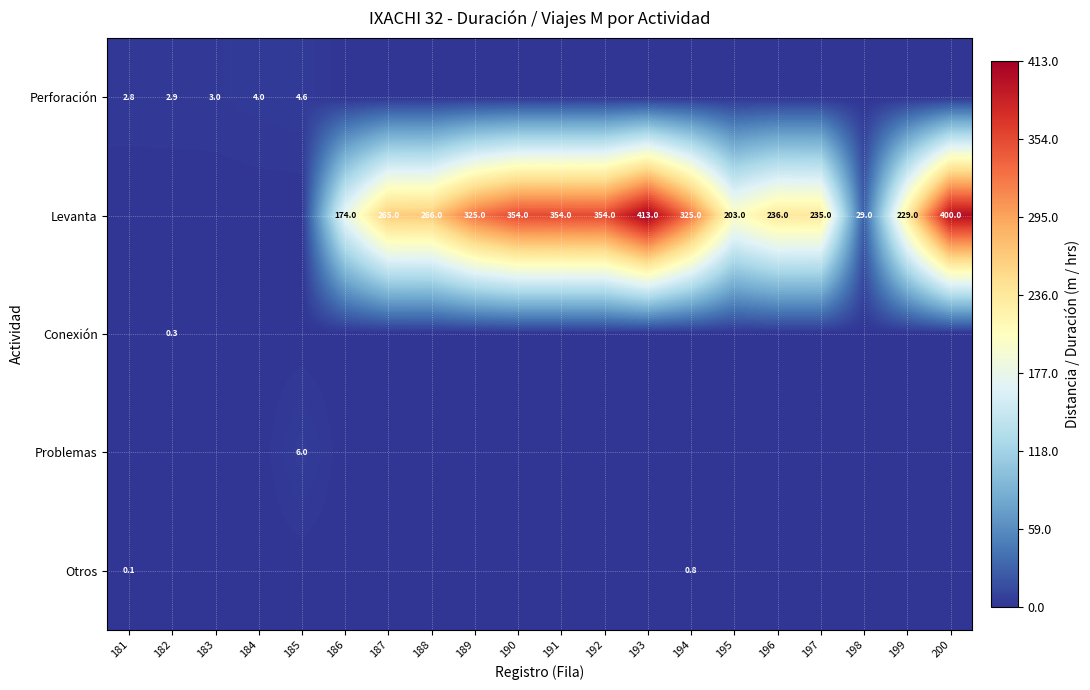

What is the total value across all series at 185?

10.6